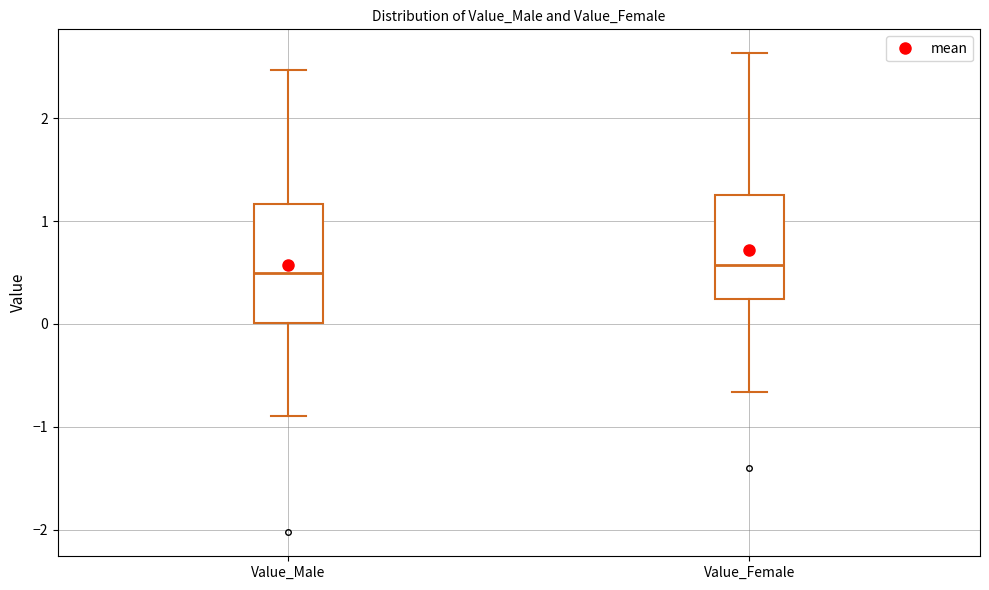

Reading left to right, transcribe this box plot: for each box, give where its median line is, the range the box spans, and where its two whiskers end, as read against the y-axis. The values are not printed on the chart, so give them approximately, as read against the axis.

Value_Male: median 0.5, box 0.0 to 1.2, whiskers -0.9 to 2.5
Value_Female: median 0.6, box 0.2 to 1.3, whiskers -0.7 to 2.6